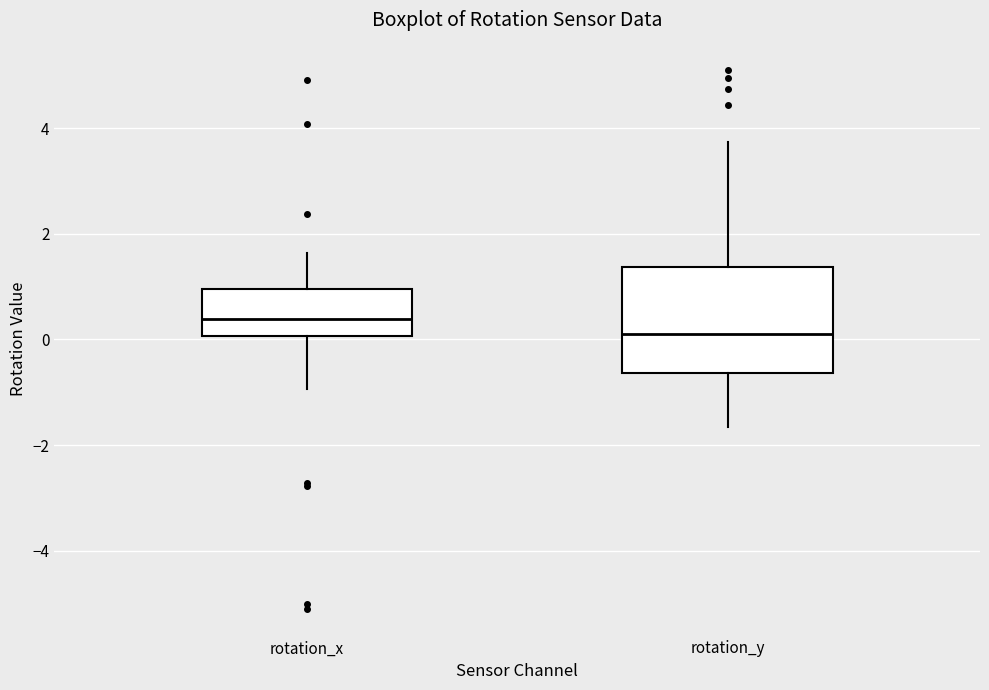

Where is the lower edge of the box for rotation_x on the y-axis? The values are not printed on the chart, so give them approximately, as read against the axis.

0.0